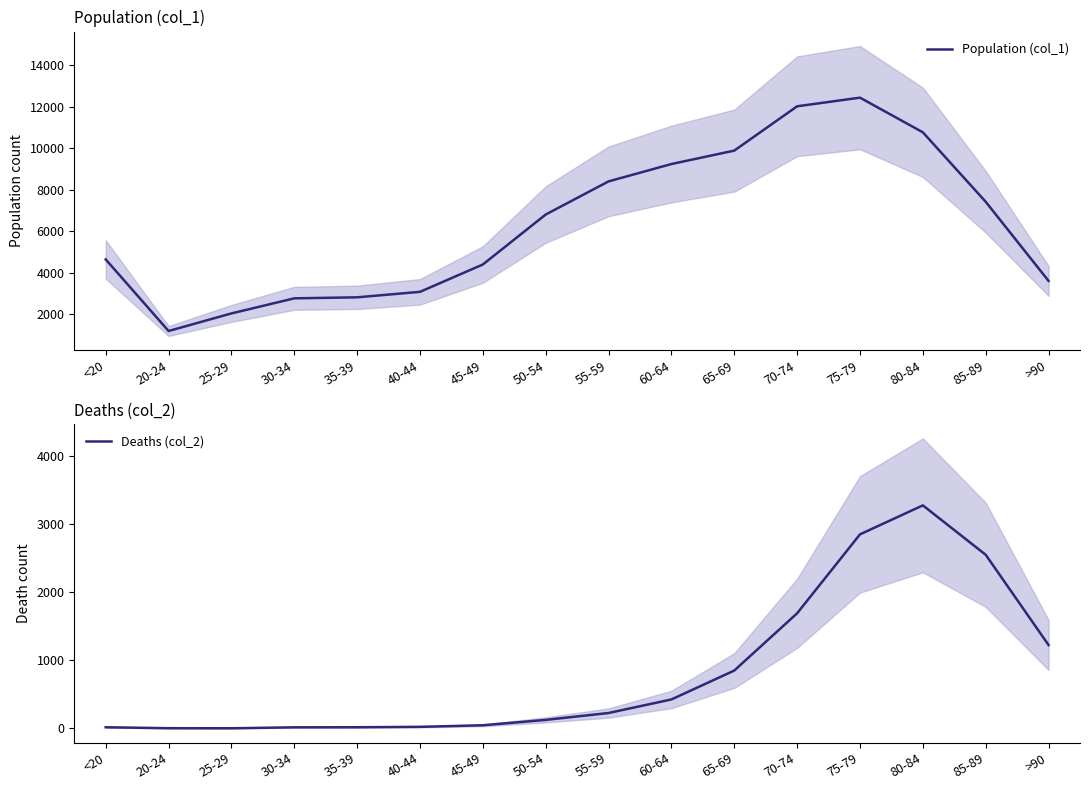

What is the maximum value for Population (col_1)?

12434